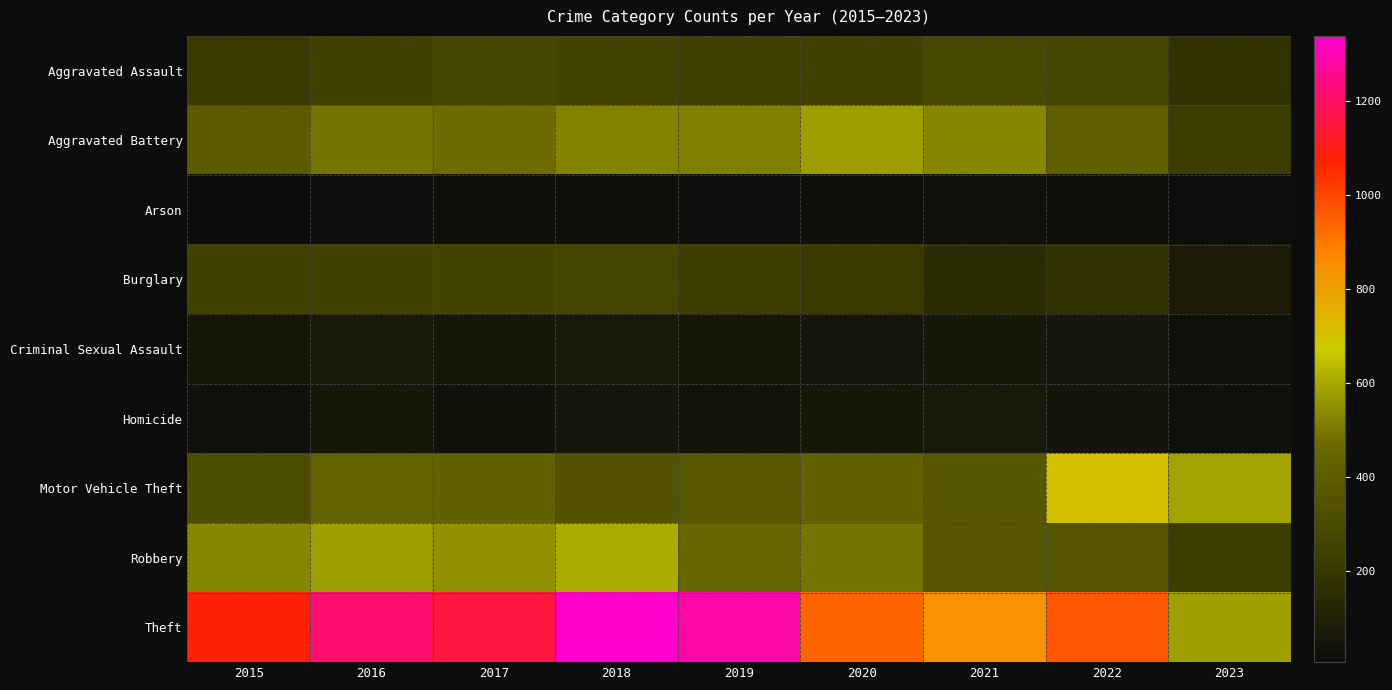

What is the total value across all series at 2019?

3226